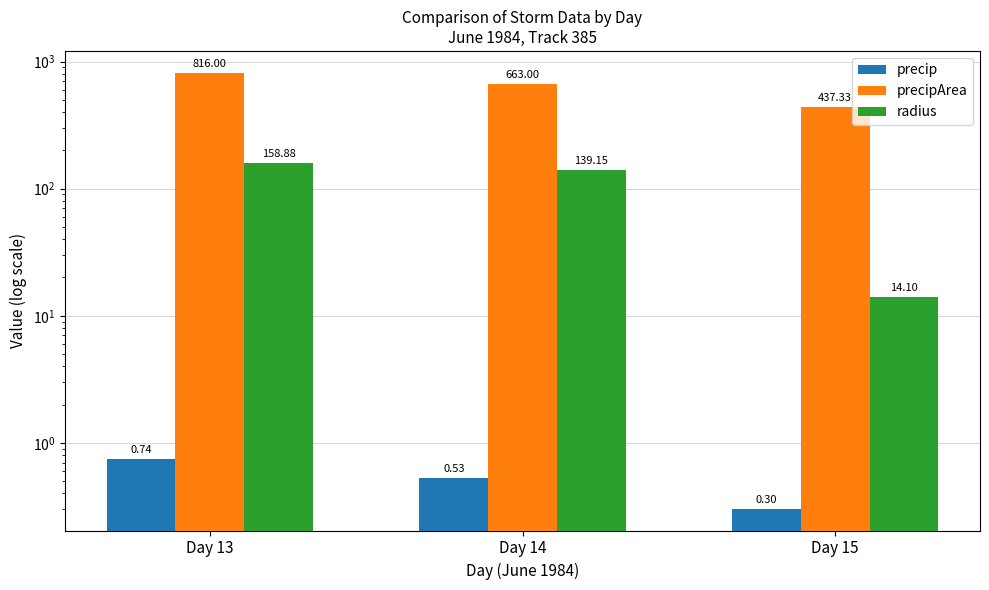

Does the chart contain stacked bars?

No